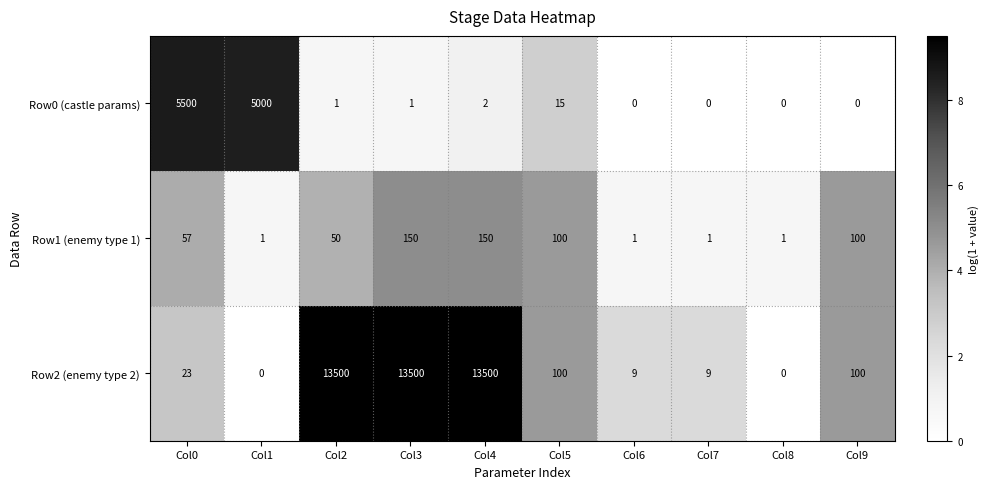

At Col0, list the series in order from smallest to largest.

Row2 (enemy type 2), Row1 (enemy type 1), Row0 (castle params)